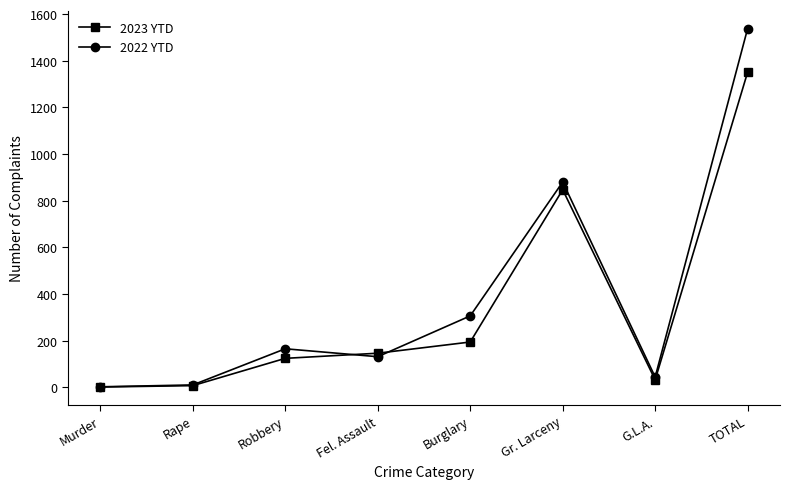

What is the label of the 3rd point from the right?

Gr. Larceny